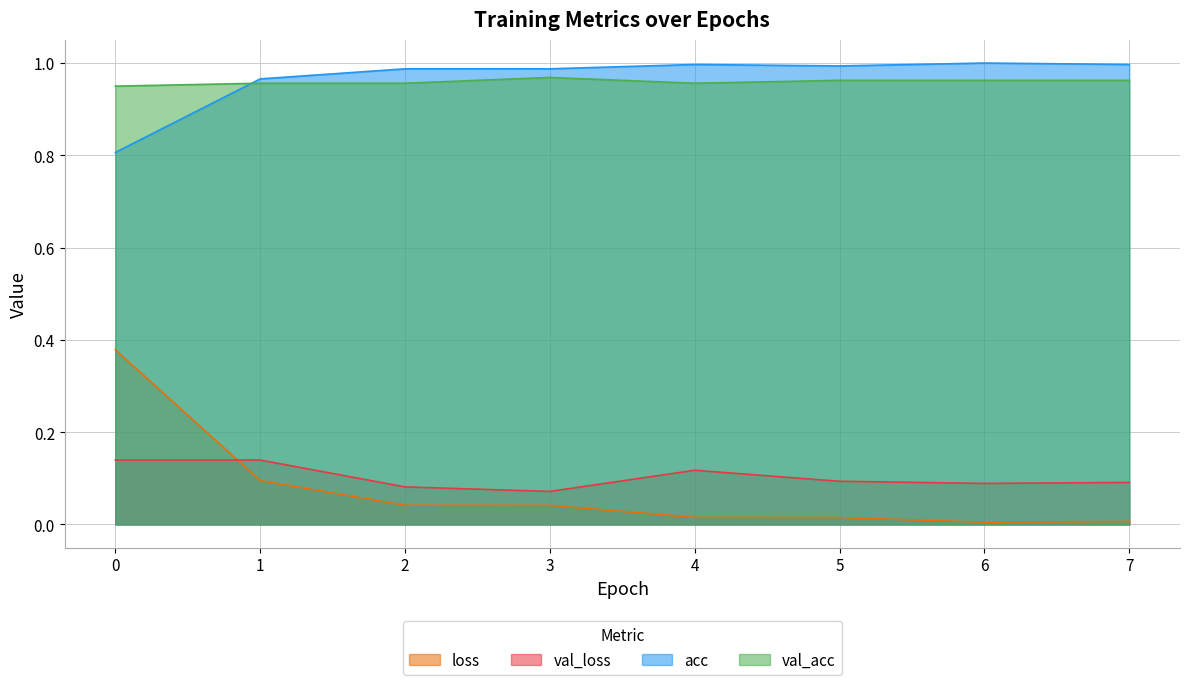

What is the sum of the acc values at 7 and 3?

2.0